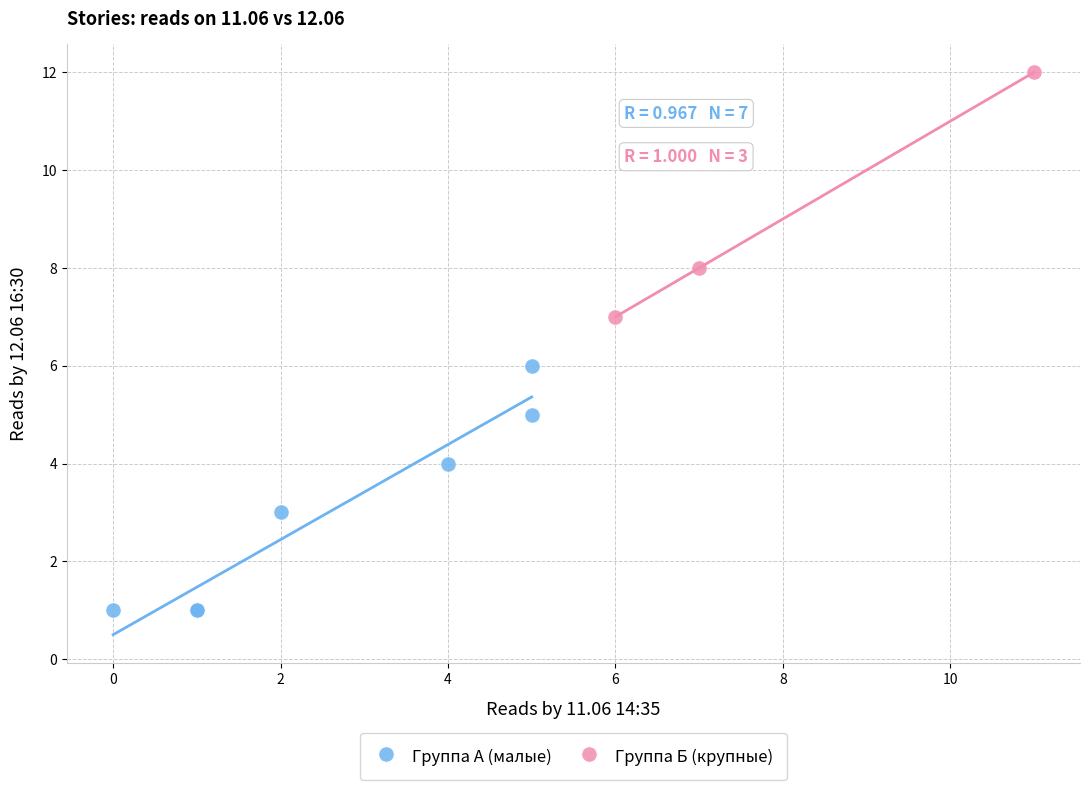

Which series reaches the minimum Y coordinate?

Группа А (малые)